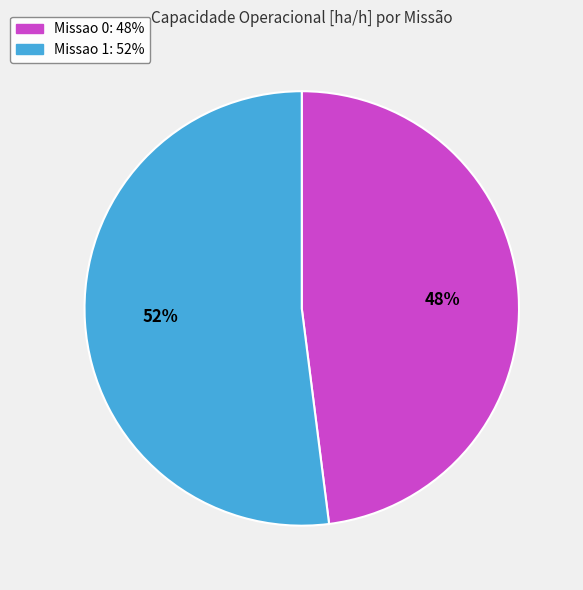

To the nearest percent, what is the average slice percentage?

50%